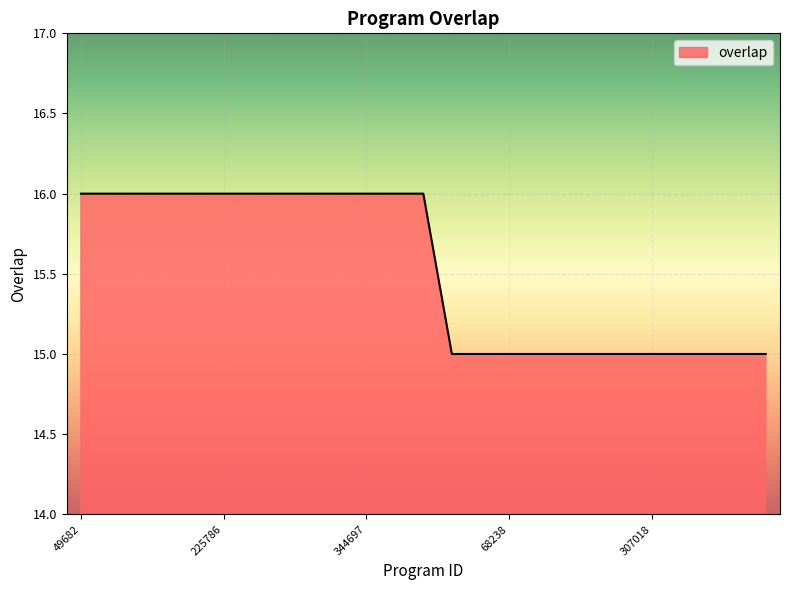

How many values are below 16?

12